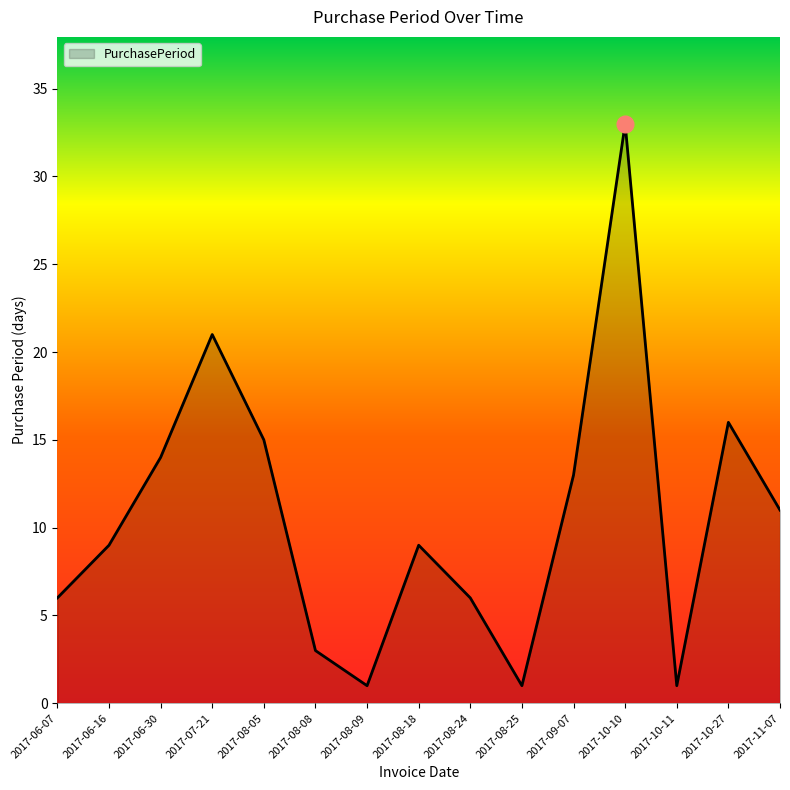

Does the chart display data point markers on the line(s)?

No